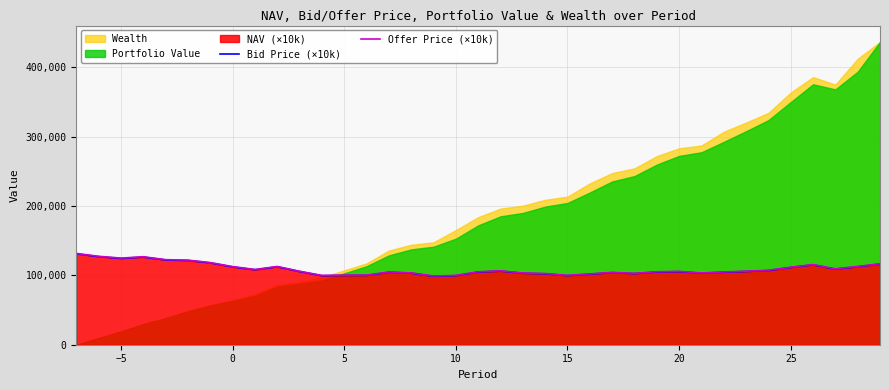

The Offer Price (×10k) series shows 105118.0 at 18. True or false?

True